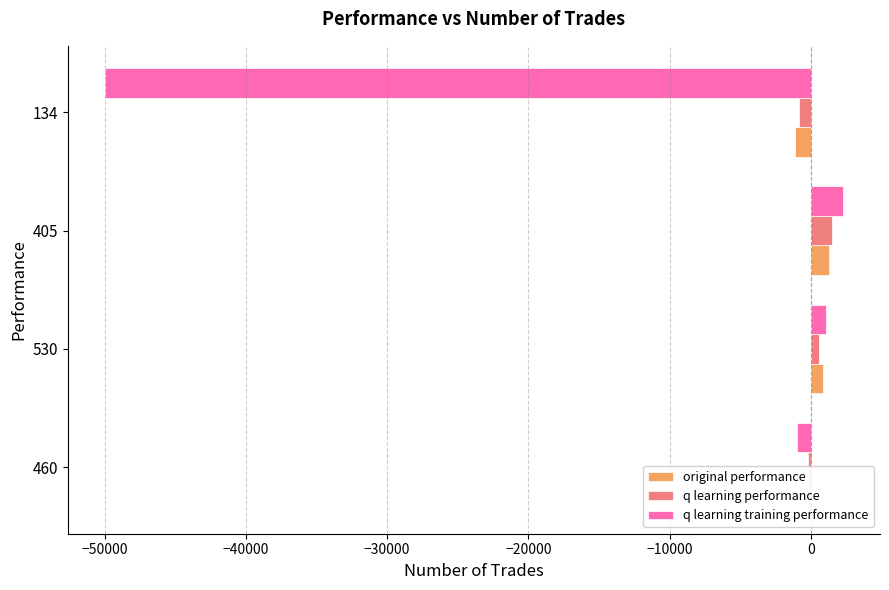

Is the value of q learning training performance at 134 greater than the value of q learning performance at 134?

No